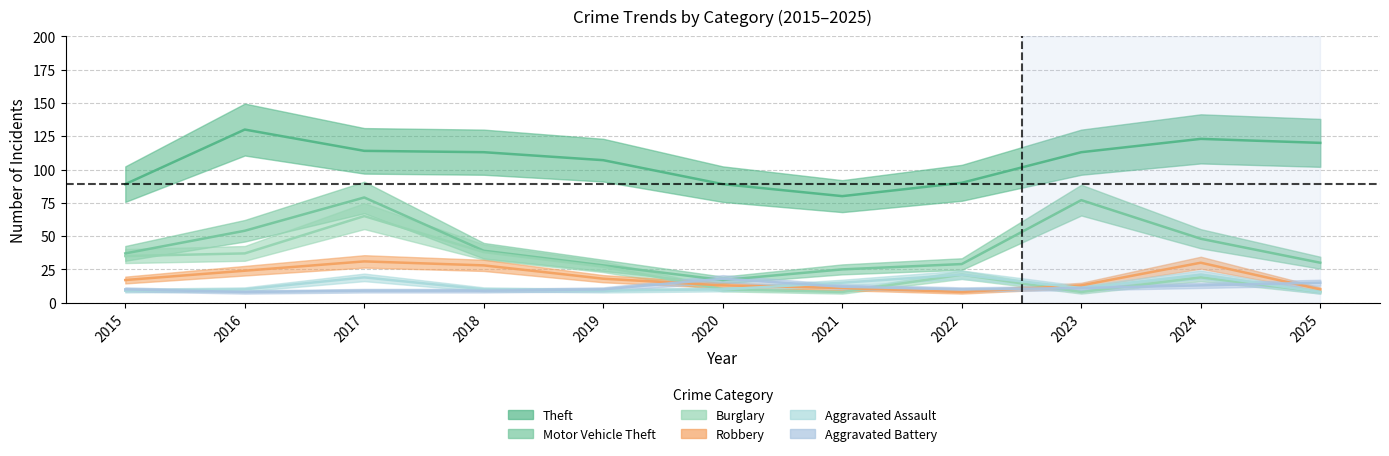

What are all the series names shown in the legend?

Theft, Motor Vehicle Theft, Burglary, Robbery, Aggravated Assault, Aggravated Battery